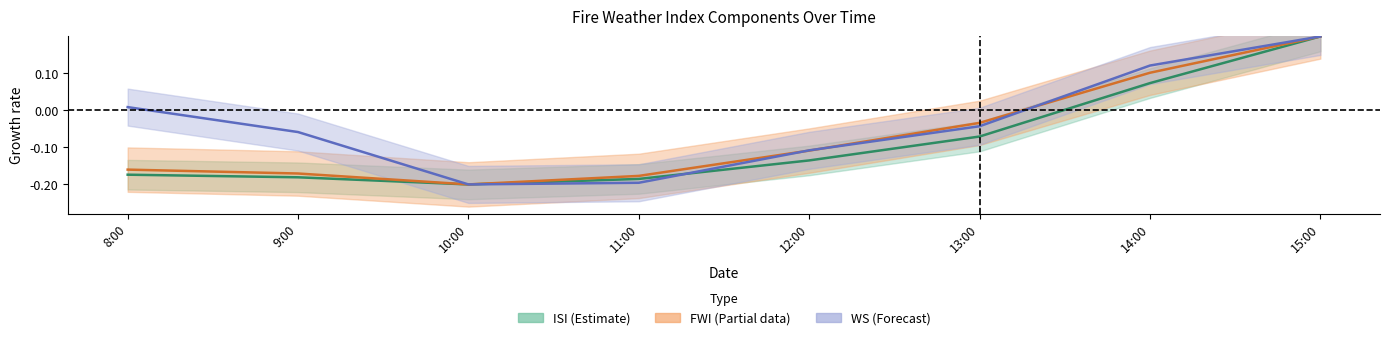

True or false: WS has a value of -0.1 at 11:00.

False